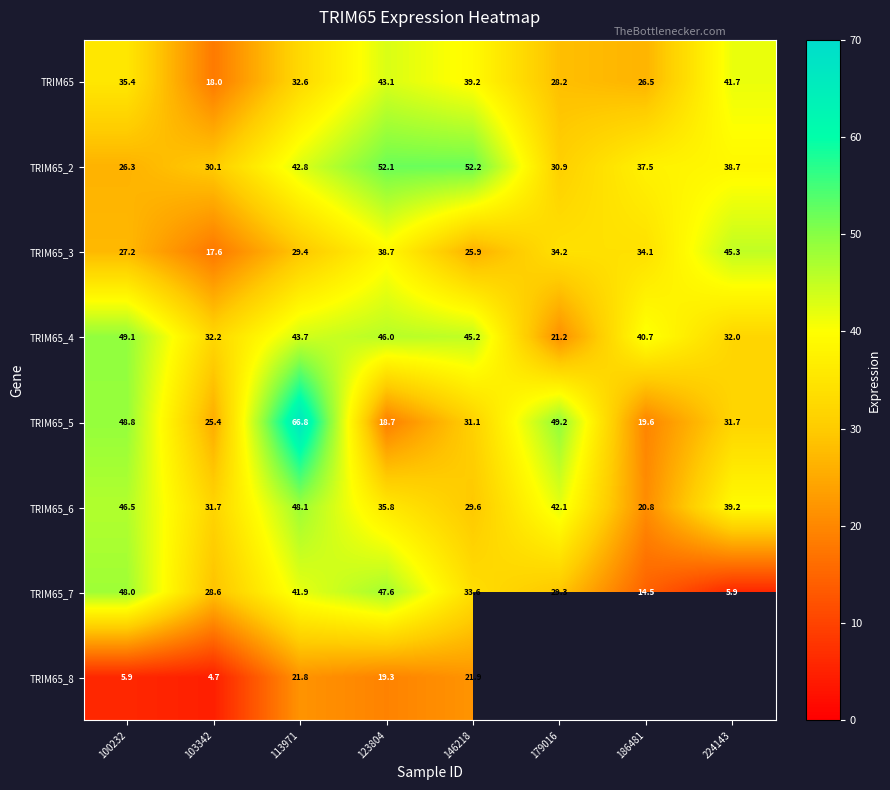

Which category has the highest value across all series?

113971